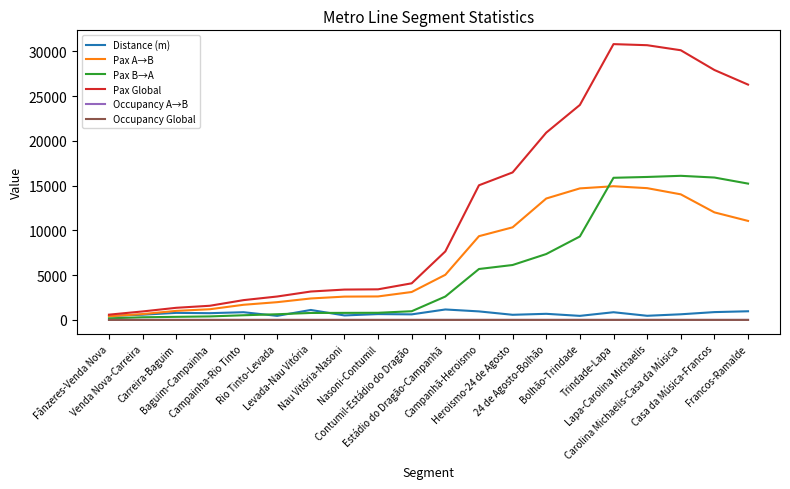

What value does the Pax A→B series have at Francos-Ramalde?

11062.4